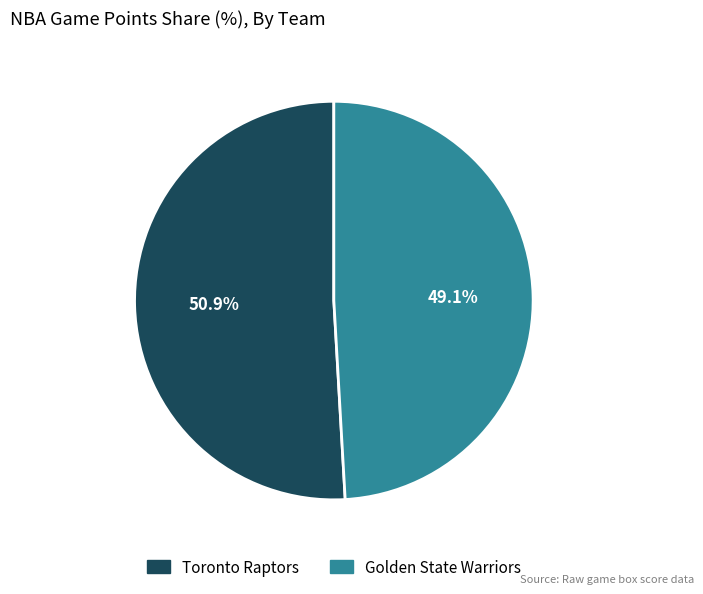

Is there any slice that represents more than half of the pie?

Yes